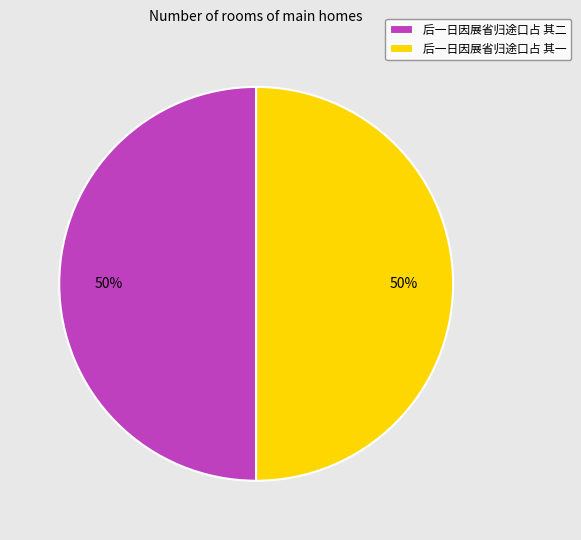

Is it true that 后一日因展省归途口占 其二 is 37% of the pie?

False